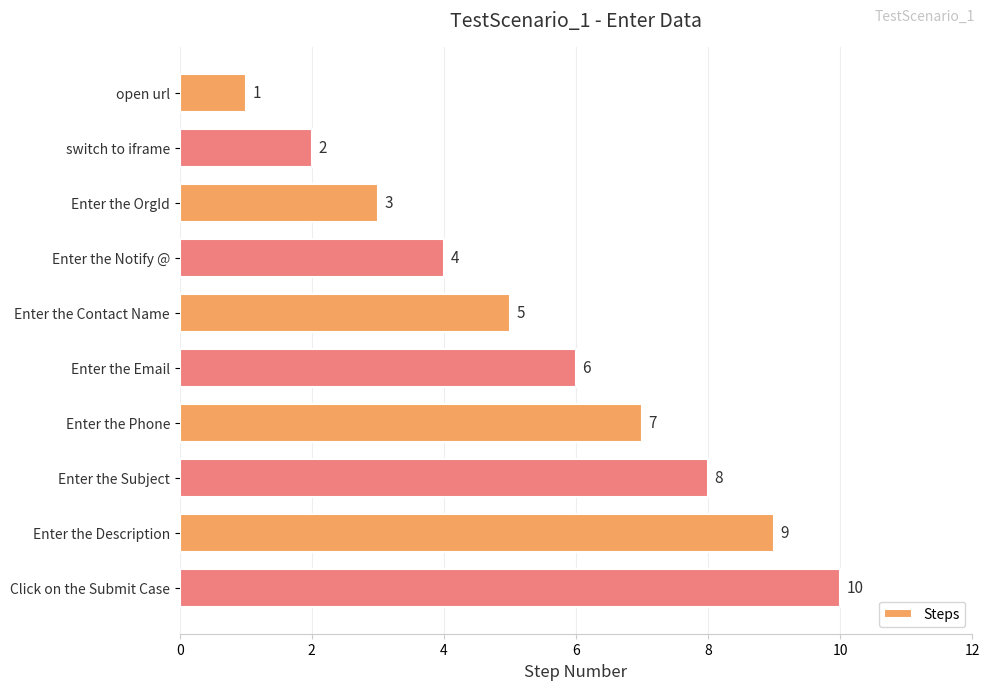

List the labels in order of value, smallest first.

open url, switch to iframe, Enter the OrgId, Enter the Notify @, Enter the Contact Name, Enter the Email, Enter the Phone, Enter the Subject, Enter the Description, Click on the Submit Case